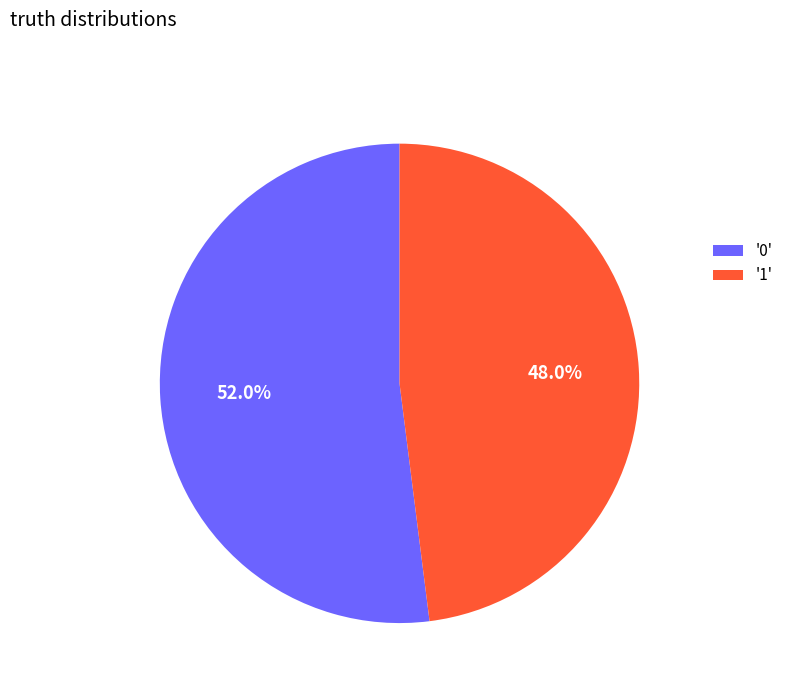

How much of the chart is everything except '0'?

48.0%